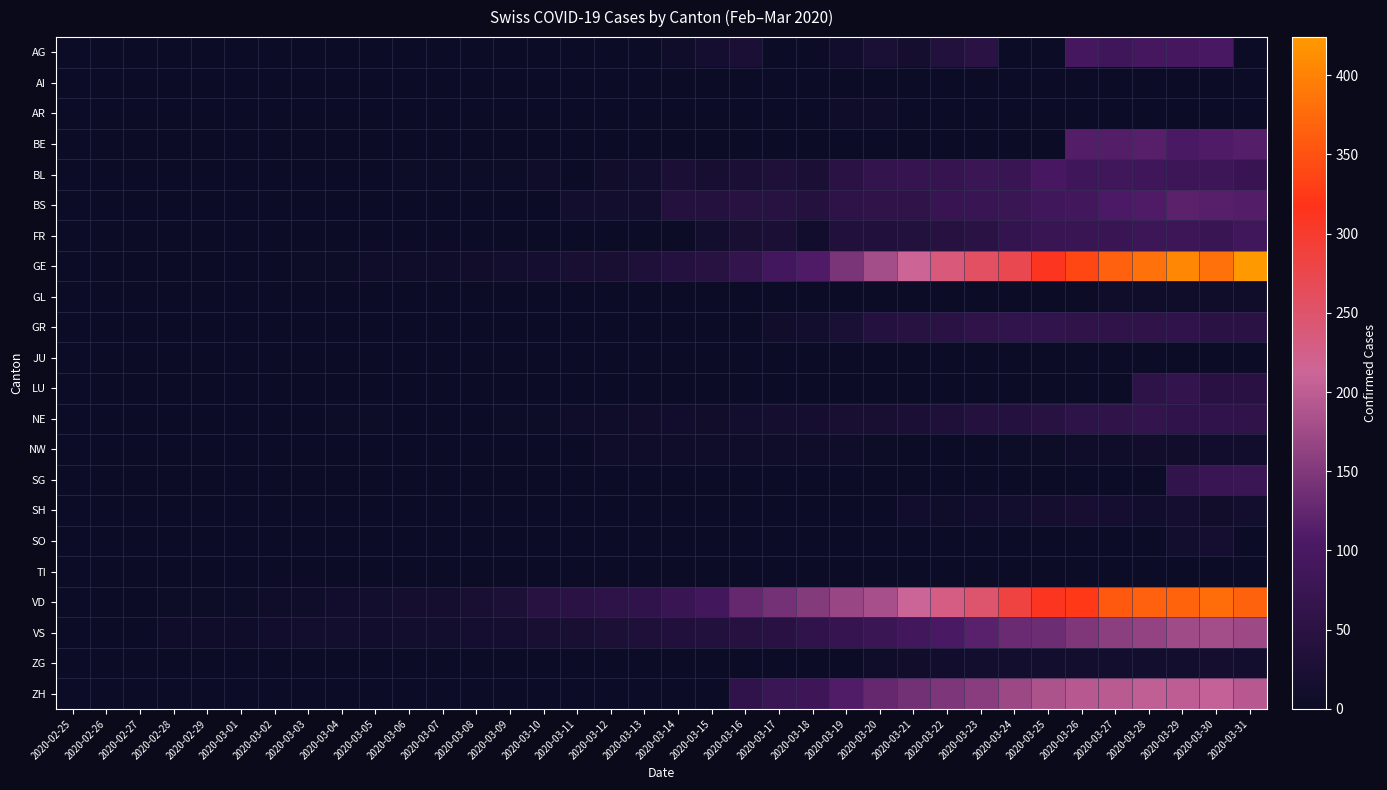

At which category is the sum across all series the highest?

2020-03-29